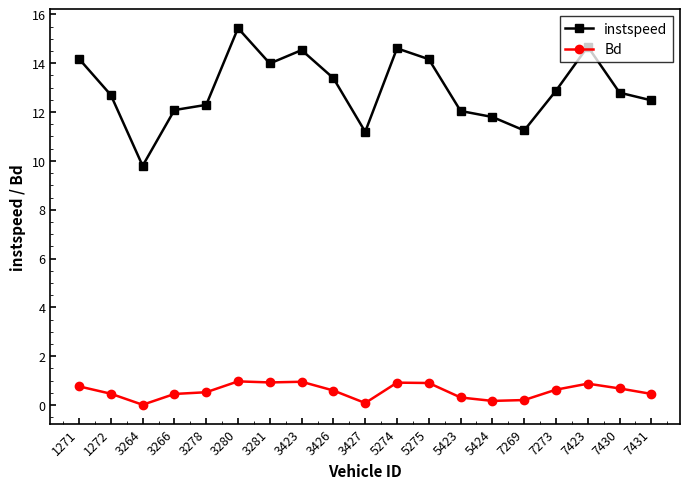

The instspeed series shows 17.5 at 3264. True or false?

False